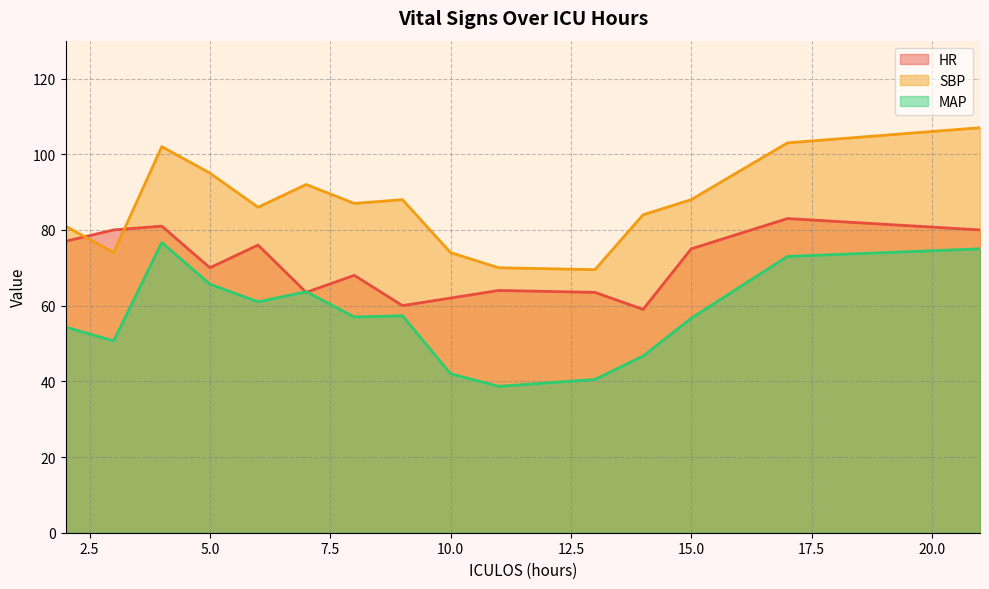

Where is the first local minimum for SBP?

3